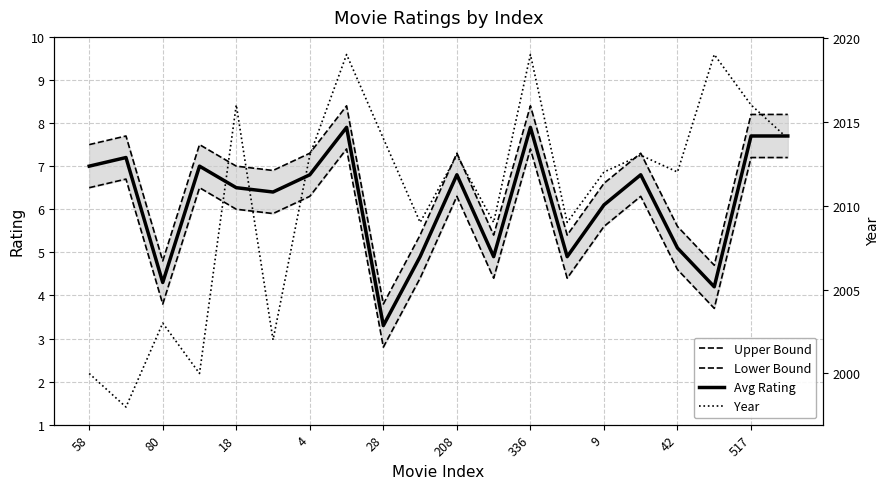

What is the lowest value of the Avg Rating series?

3.3